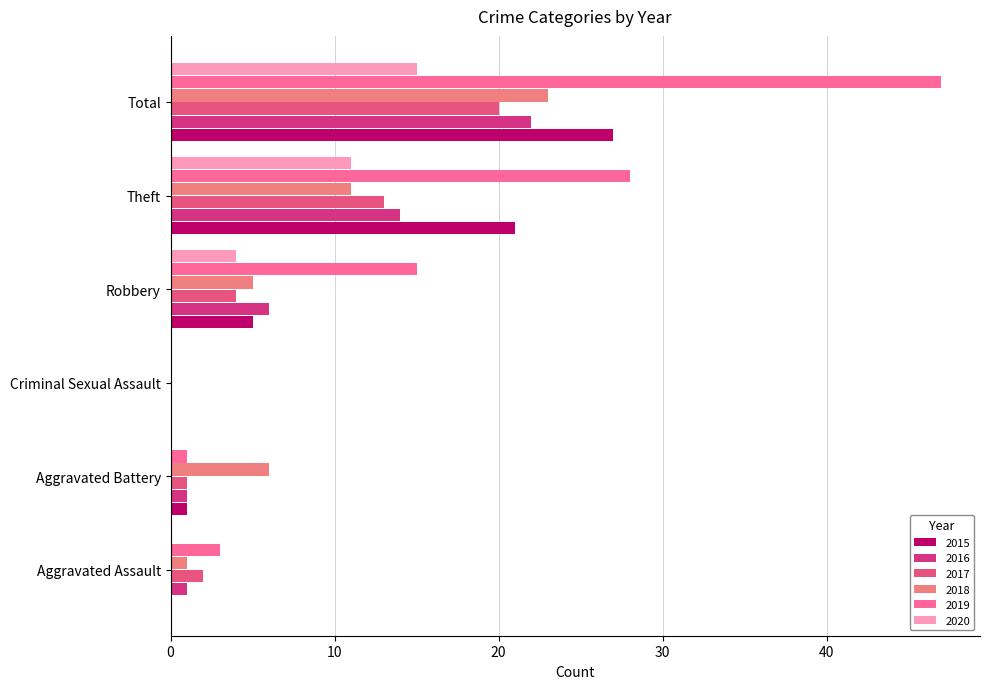

Between Theft and Total, which series saw the biggest shift?

2019